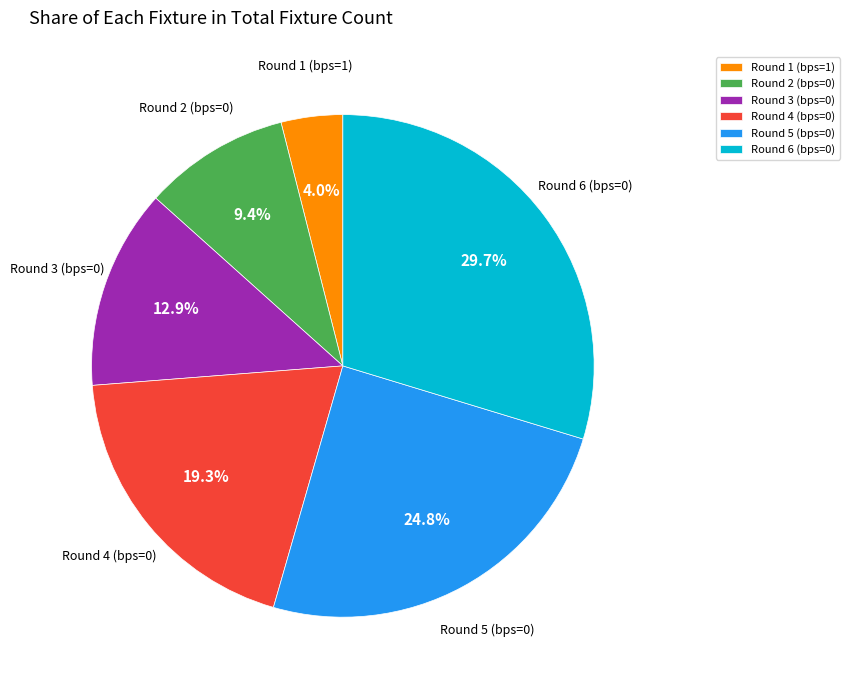

How many slices are in this pie chart?

6